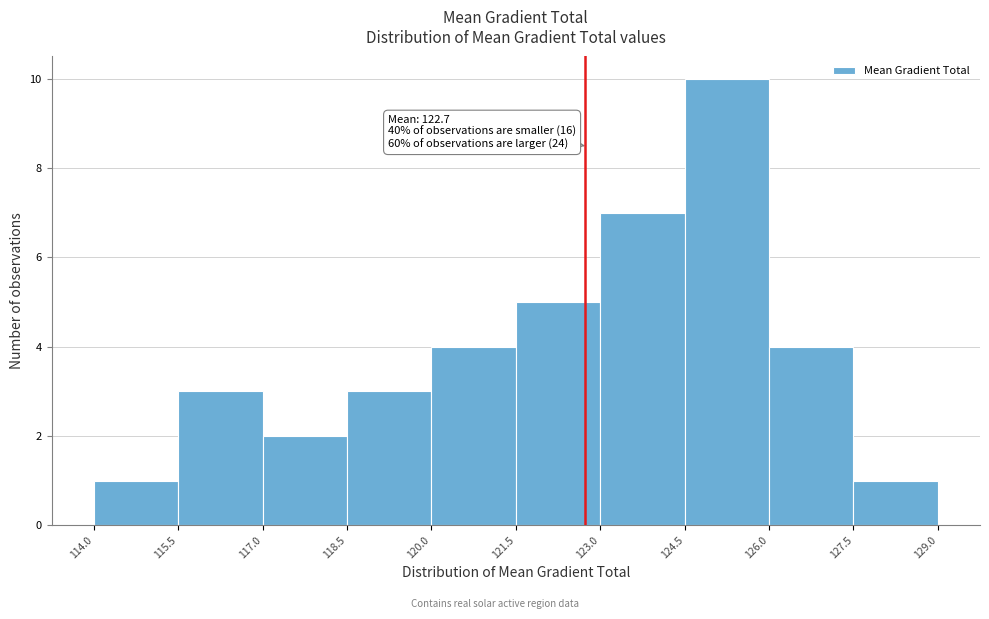

Over which range of the x-axis is the bar tallest?

124.5 to 126.0